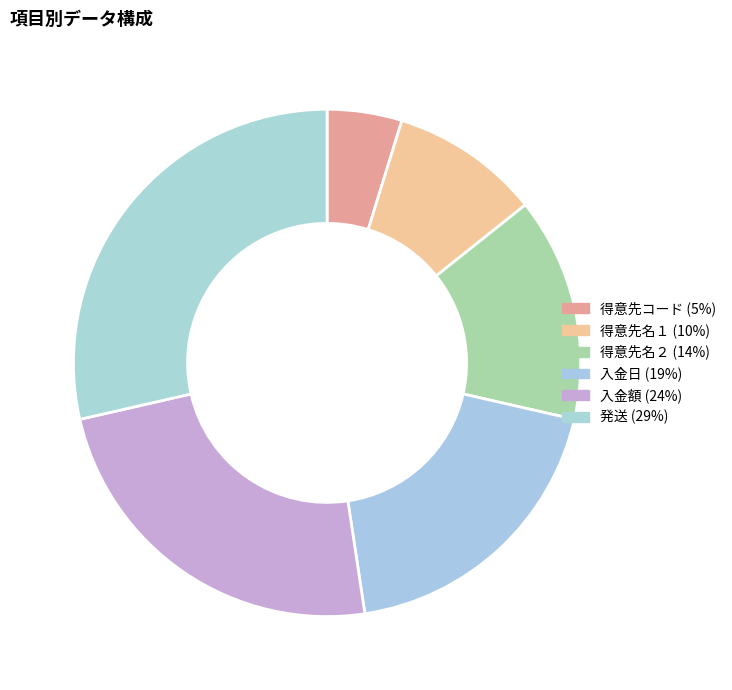

Is it true that 入金額 is 24% of the pie?

True